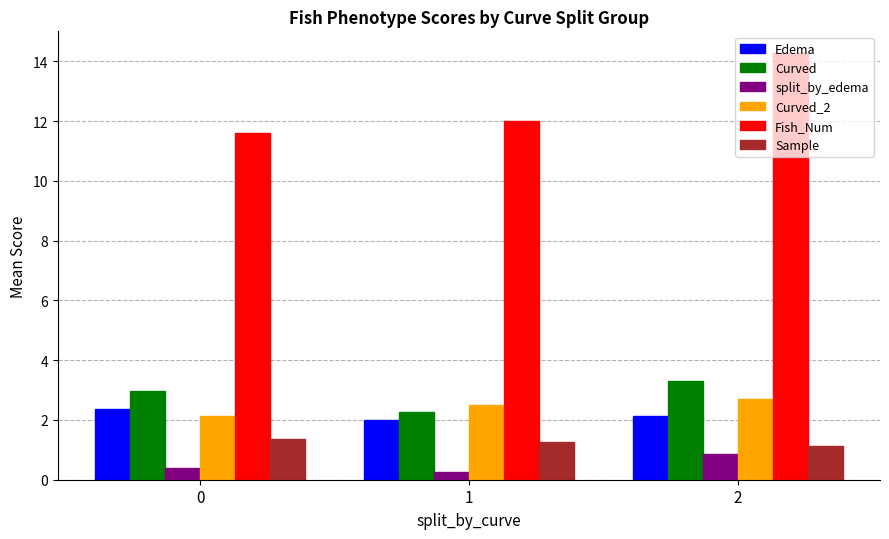

How many Sample values are between 1 and 2?

3